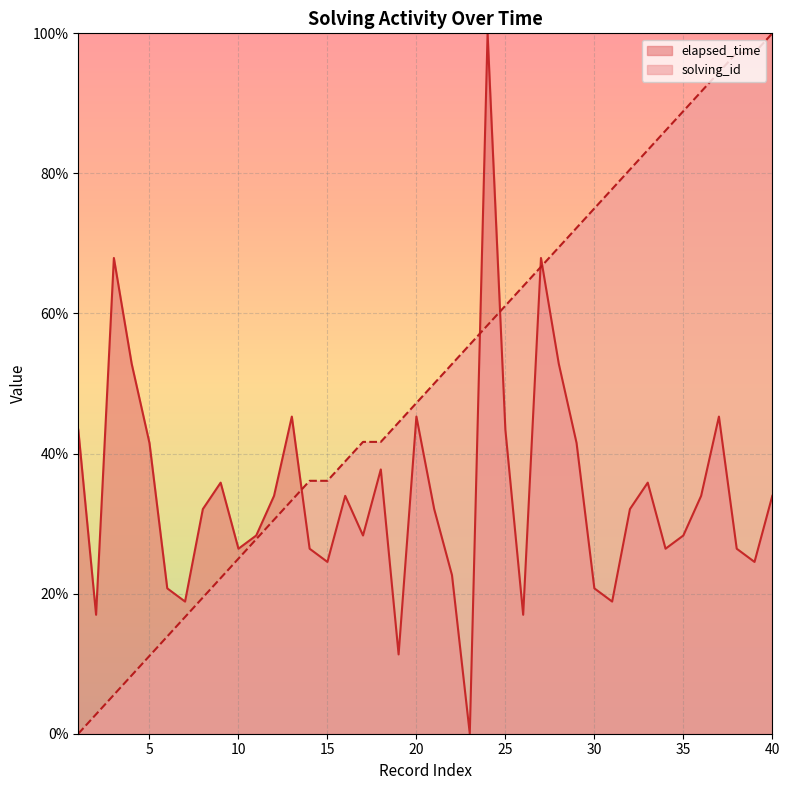

Which series changed the most between 4 and 25?

solving_id